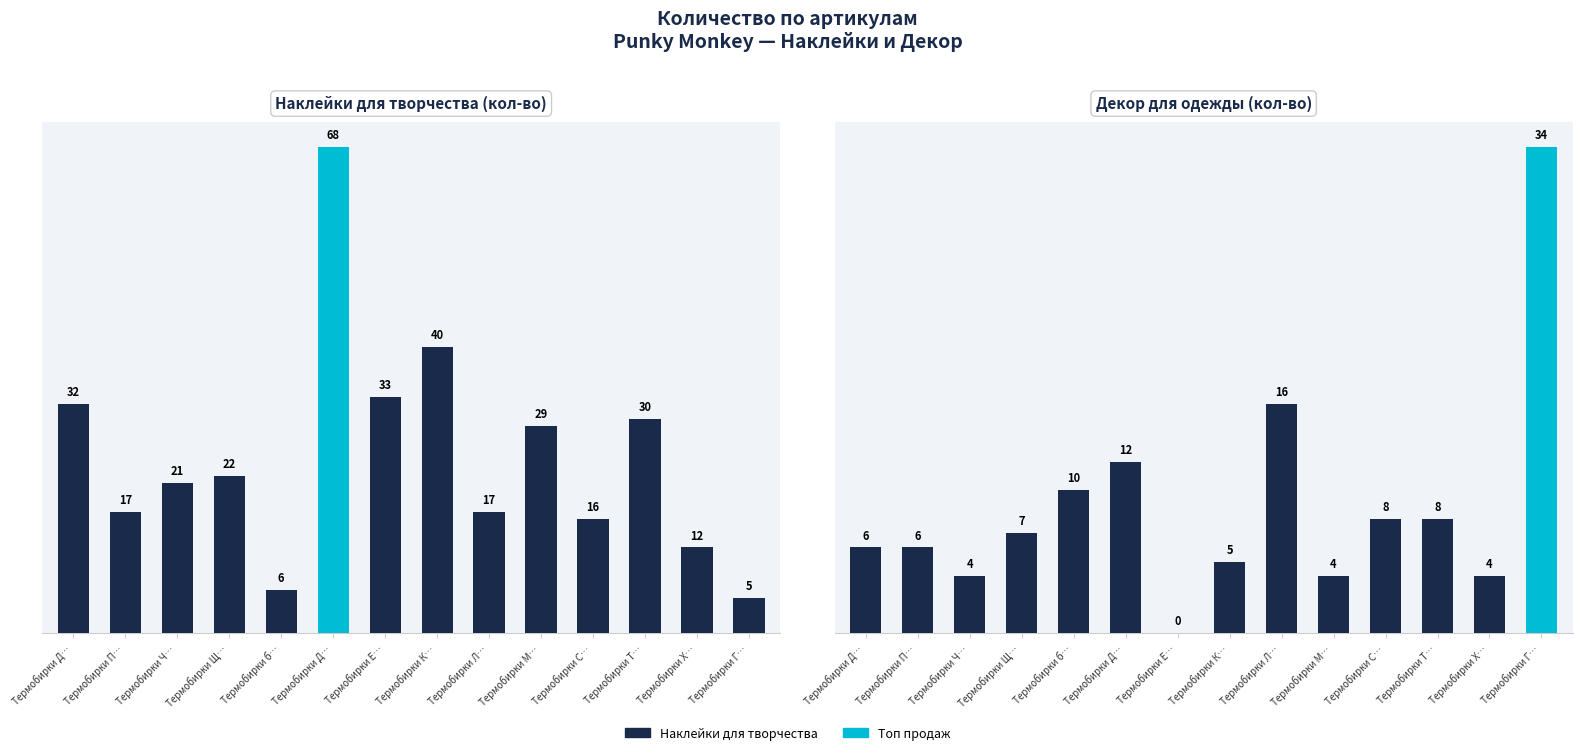

At which label is Наклейки для творчества closest to 36?

Термобирки Е…